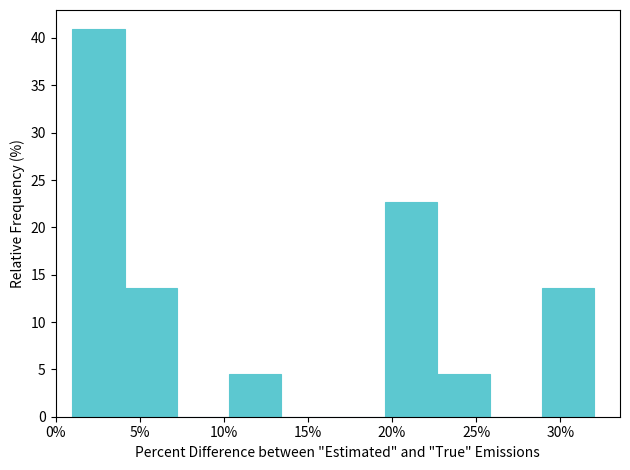

Reading left to right, transcribe this chart: for each bar, give the range it covers on the x-axis and its height. Neither the bar edges nor the heights are printed on the chart, so give them approximately, as read against the axes.

1.0 to 4.1: 41.0
4.1 to 7.2: 13.5
7.2 to 10.3: 0
10.3 to 13.4: 4.5
13.4 to 16.5: 0
16.5 to 19.6: 0
19.6 to 22.7: 22.5
22.7 to 25.8: 4.5
25.8 to 28.9: 0
28.9 to 32.0: 13.5